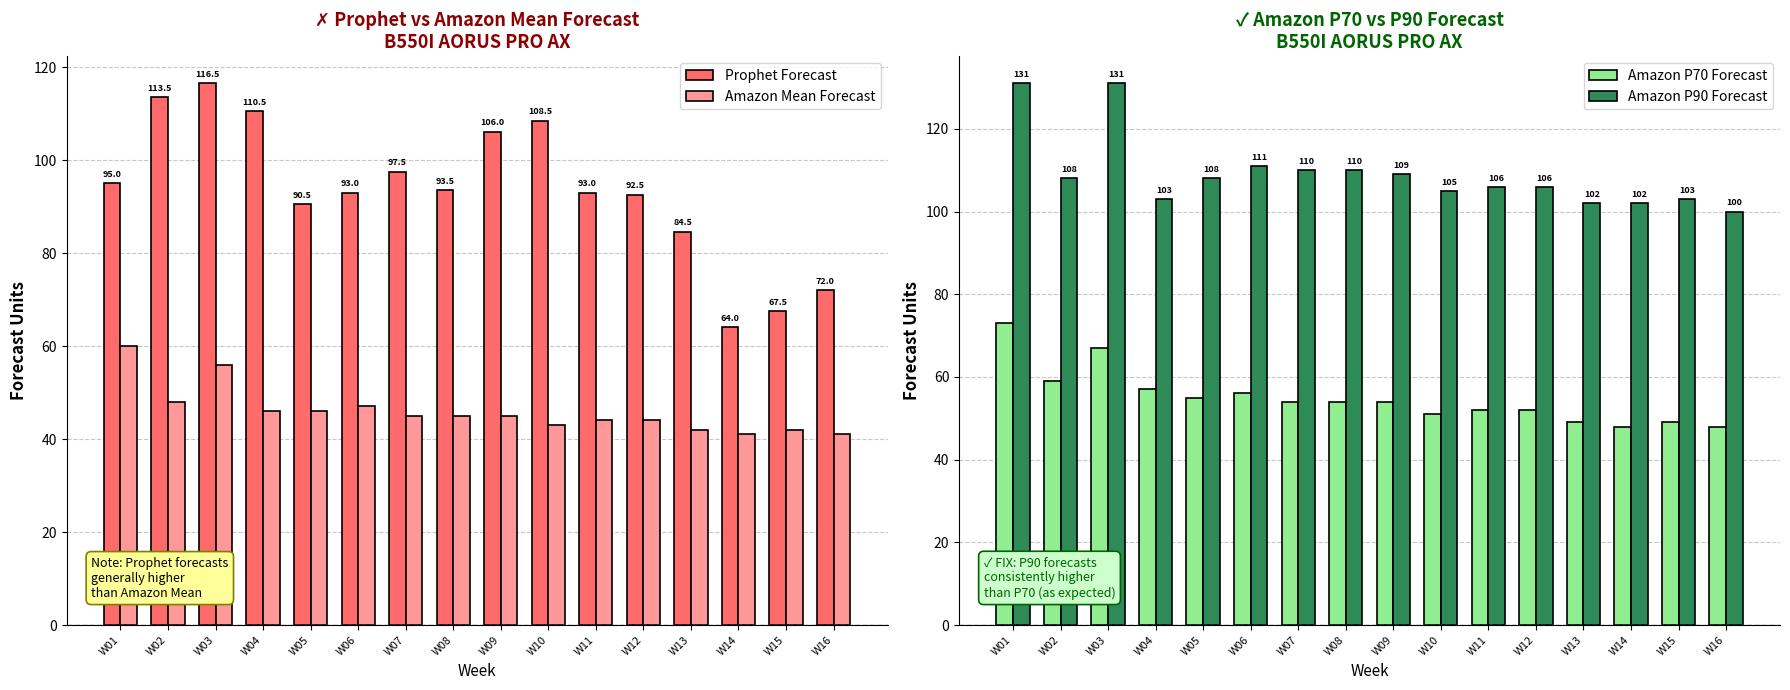

How many data points in Prophet Forecast are less than 93?

6